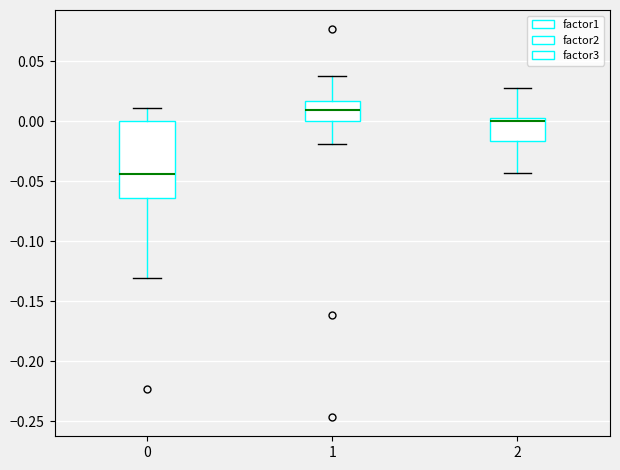

Which box has the highest median line?

1